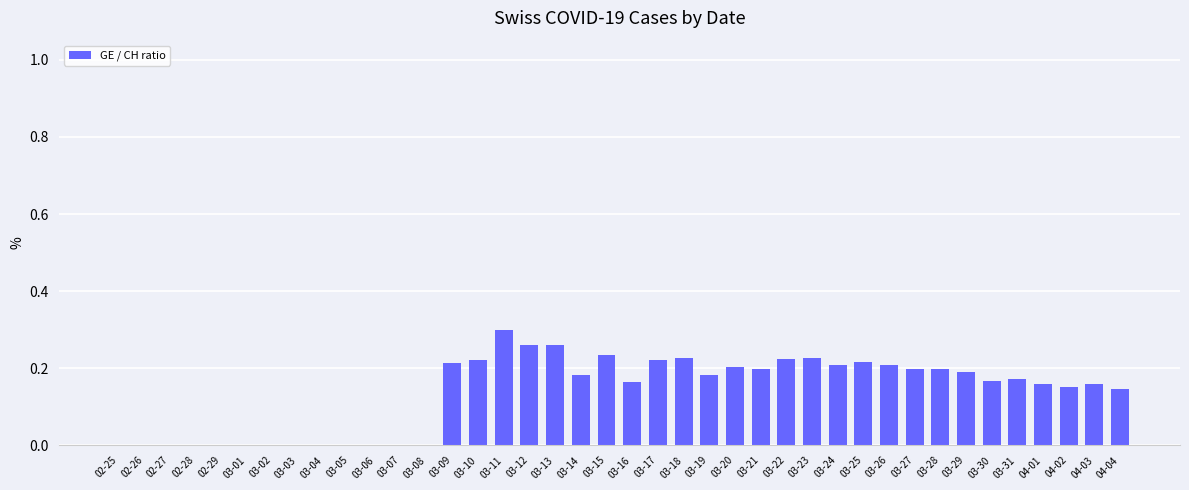

The value at 02-25 is 0.0. True or false?

True